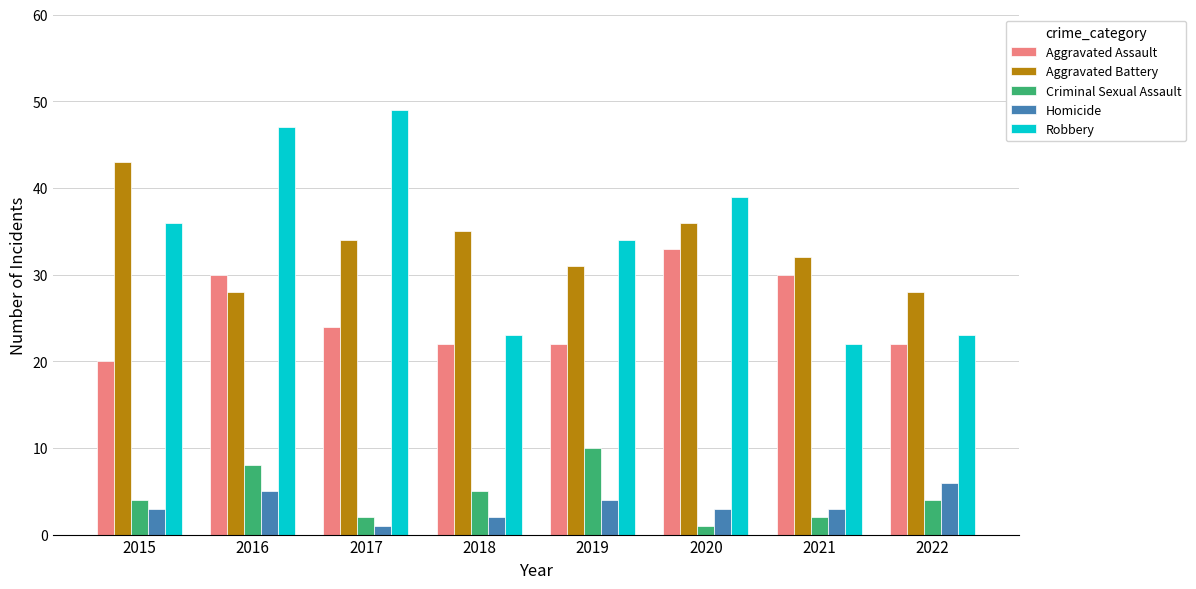

Reading left to right, extract all data points from this chart.

Aggravated Assault: 2015=20	2016=30	2017=24	2018=22	2019=22	2020=33	2021=30	2022=22
Aggravated Battery: 2015=43	2016=28	2017=34	2018=35	2019=31	2020=36	2021=32	2022=28
Criminal Sexual Assault: 2015=4	2016=8	2017=2	2018=5	2019=10	2020=1	2021=2	2022=4
Homicide: 2015=3	2016=5	2017=1	2018=2	2019=4	2020=3	2021=3	2022=6
Robbery: 2015=36	2016=47	2017=49	2018=23	2019=34	2020=39	2021=22	2022=23